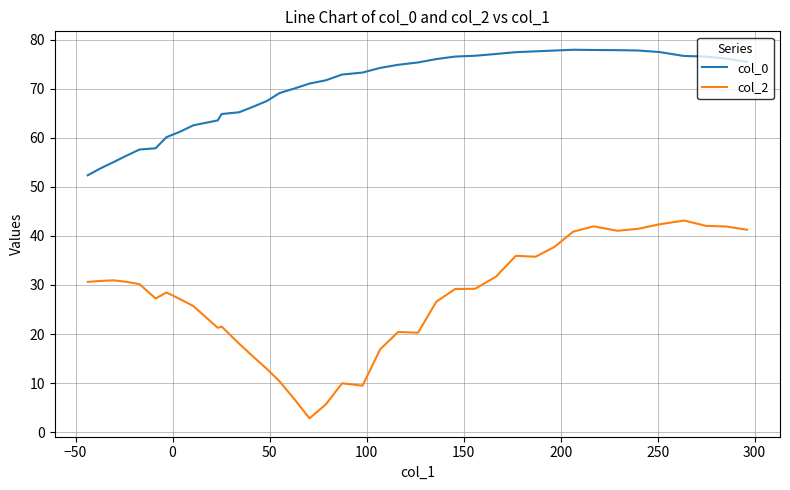

Is it true that col_0 equals 36.0 at 38?

False